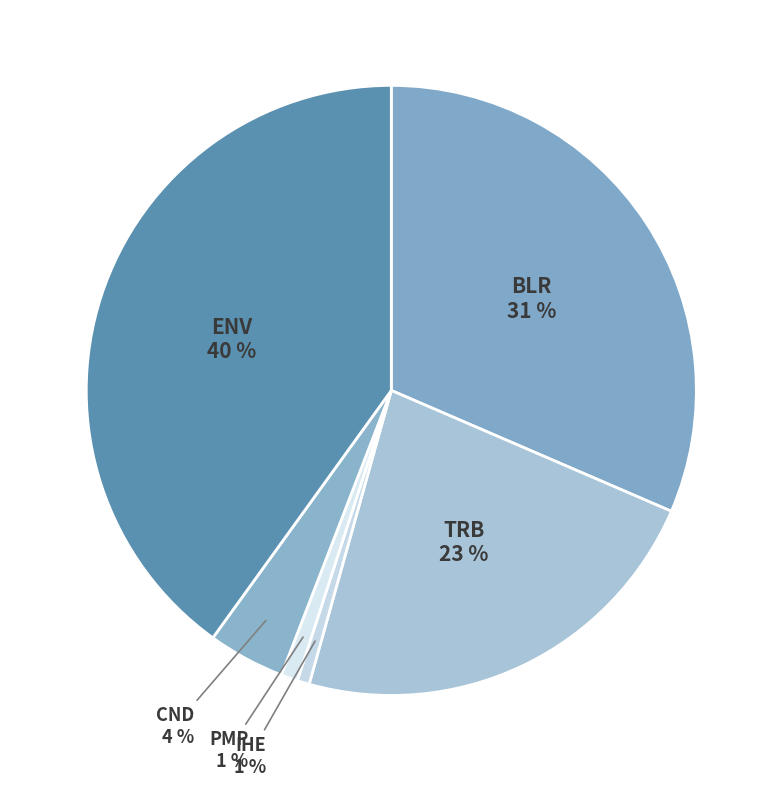

To the nearest percent, what is the difference between the largest and smallest slice percentages?

39%